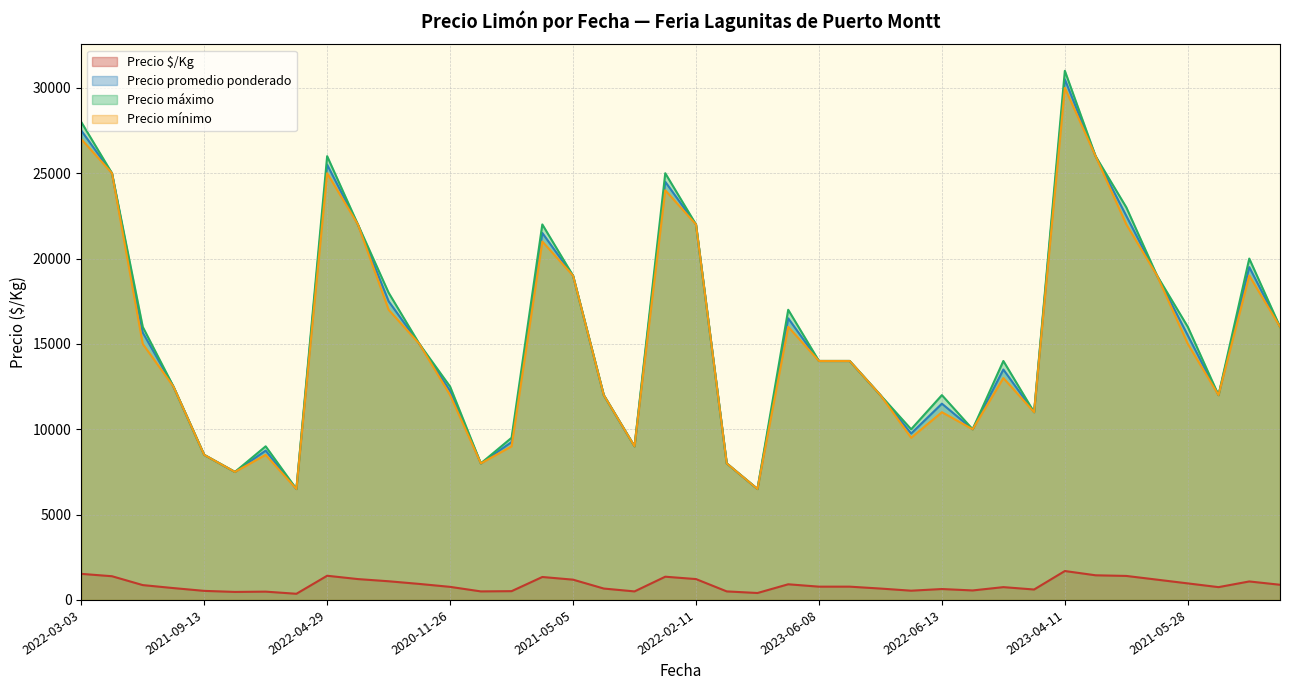

True or false: Precio mínimo has more than 1 interior local peaks.

True